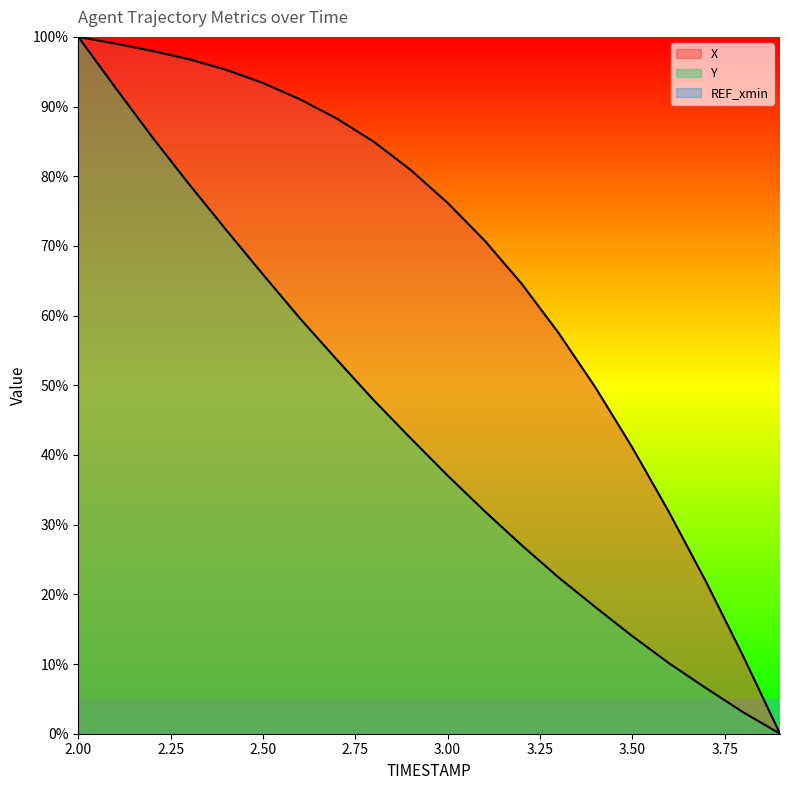

At which category is the sum across all series the highest?

2.00